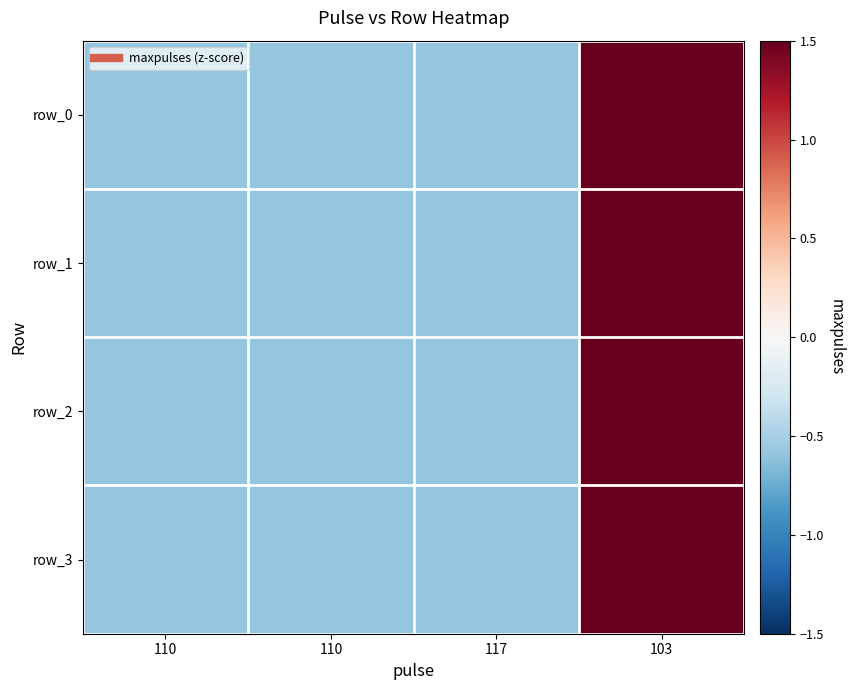

What is the lowest value of the row_2 series?

-0.6